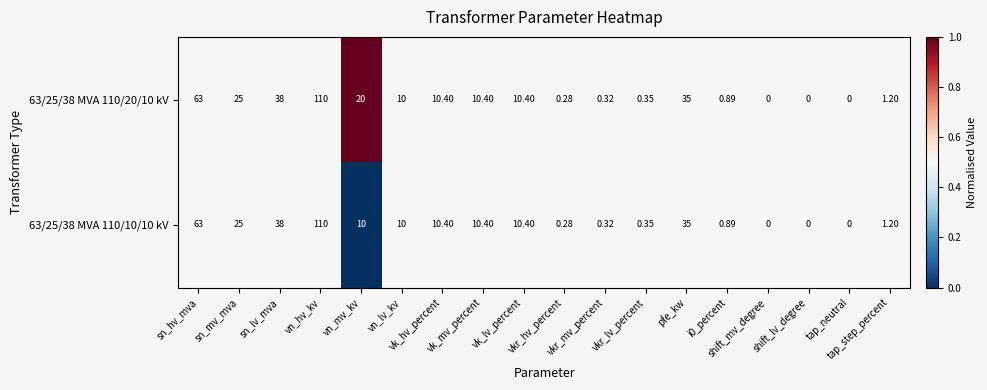

List the series in order of their overall mean, highest first.

63/25/38 MVA 110/20/10 kV, 63/25/38 MVA 110/10/10 kV